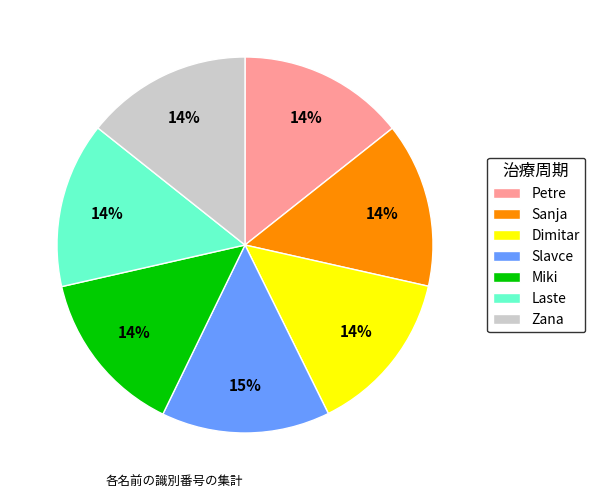

Do Dimitar and Laste together represent more than half of the pie?

No